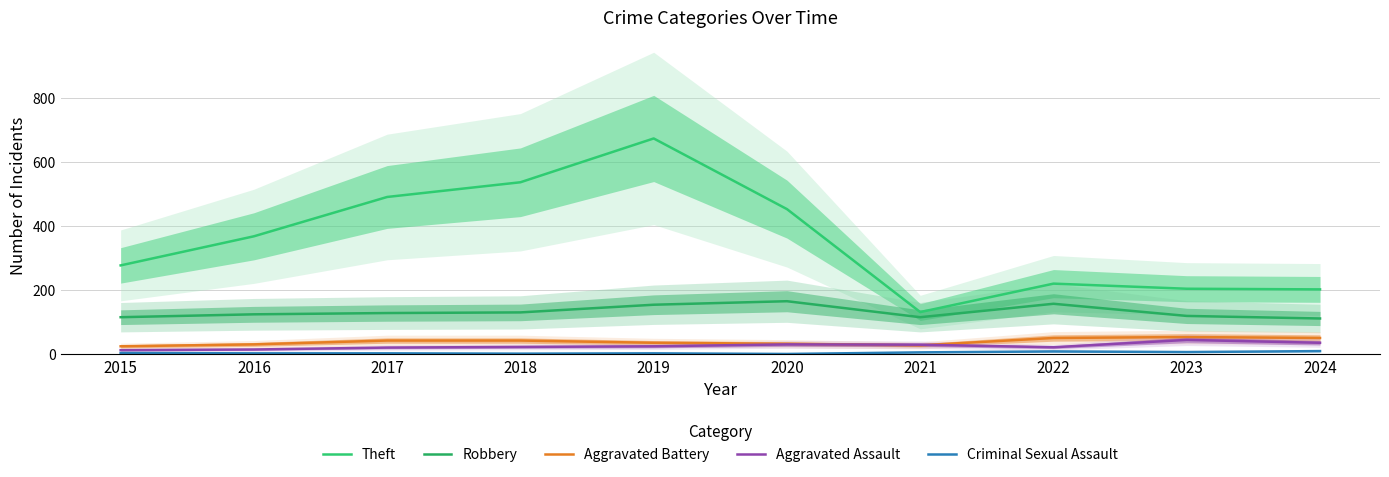

What is the difference between the maximum and second lowest values in the Aggravated Battery series?

26